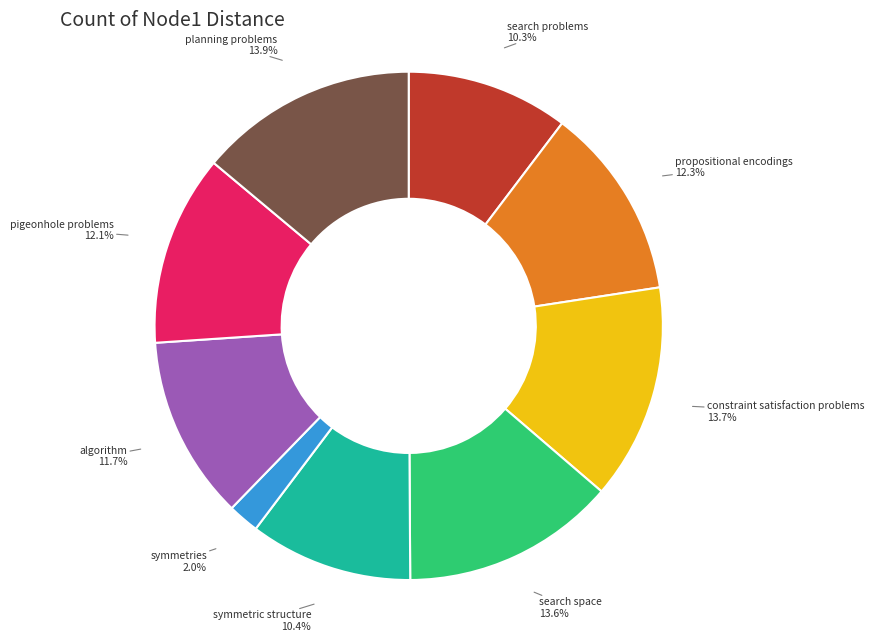

Is there a majority slice in this chart?

No